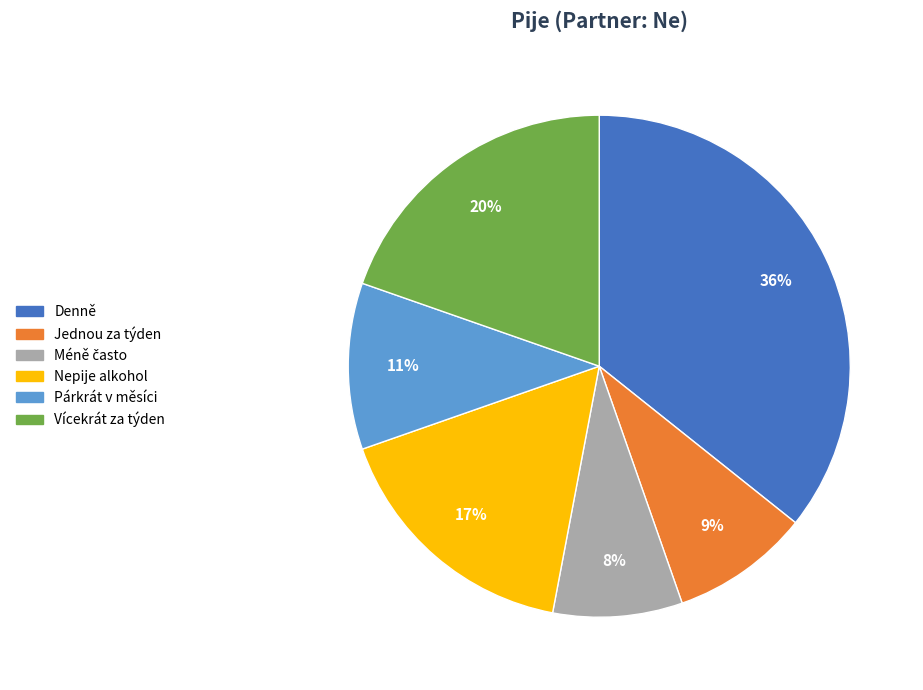

Count the number of slices in the pie.

6